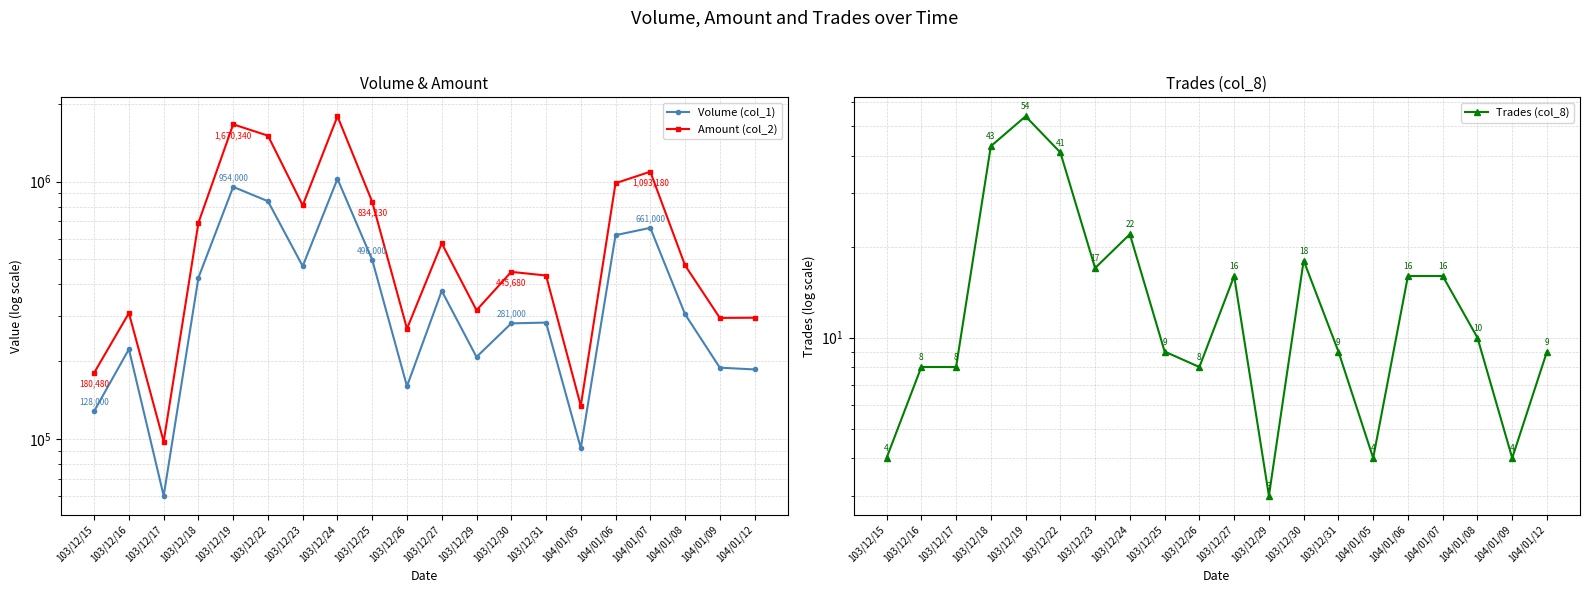

True or false: Amount (col_2) and Trades (col_8) intersect in this chart.

False